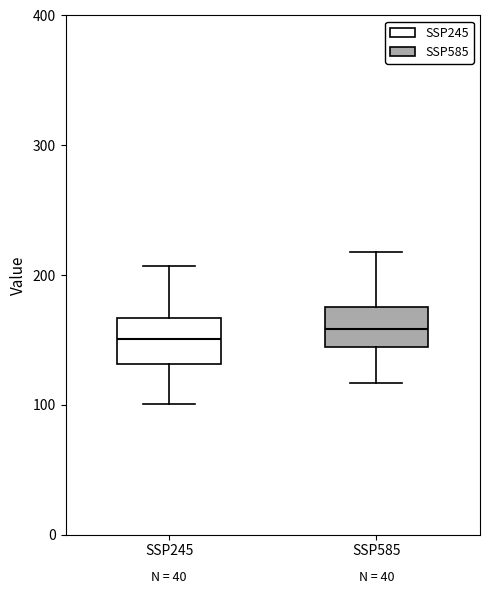

Reading left to right, read every box against the y-axis: the position of its median line, the range the box covers, and the ends of its whiskers. The values are not printed on the chart, so give them approximately, as read against the axis.

SSP245: median 150, box 130 to 170, whiskers 100 to 210
SSP585: median 160, box 140 to 180, whiskers 120 to 220